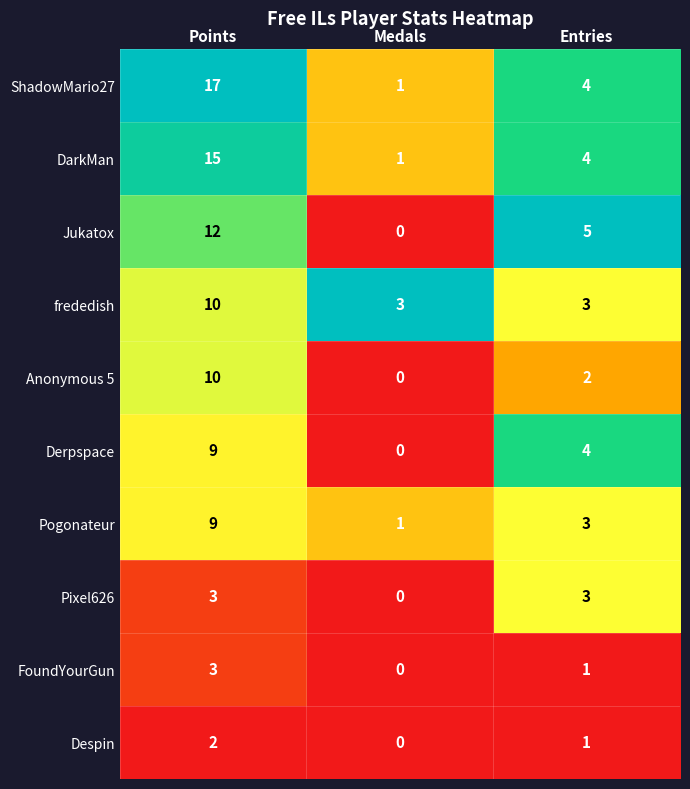

What is the difference between the maximum and minimum values in the Pixel626 series?

3